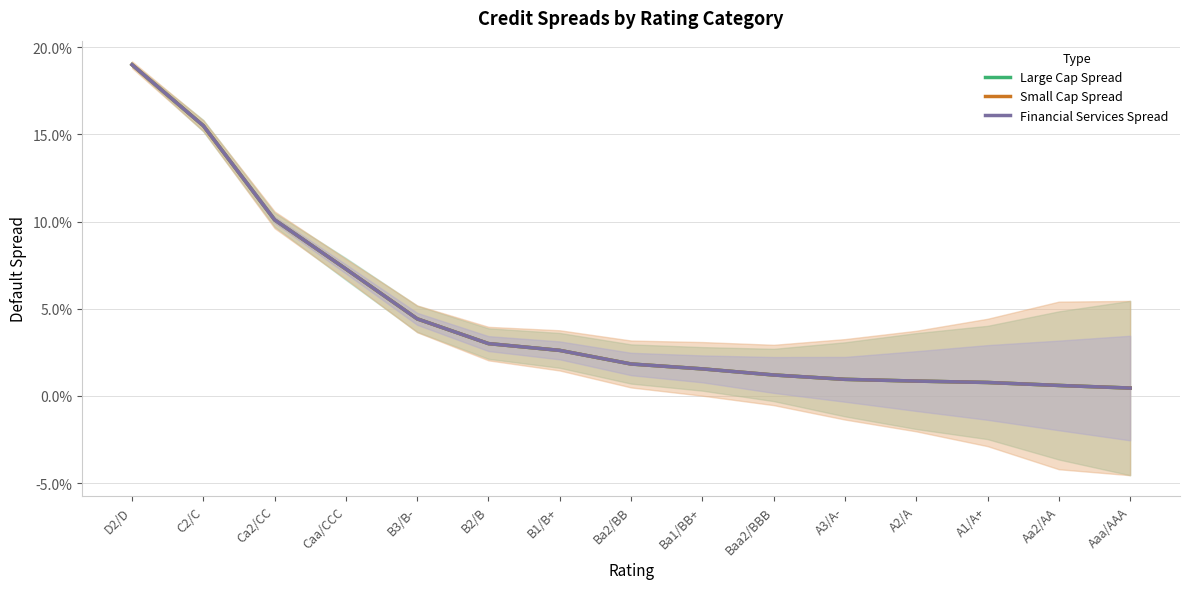

Rank the series by their maximum value, from lowest to highest.

Large Cap Spread, Small Cap Spread, Financial Services Spread